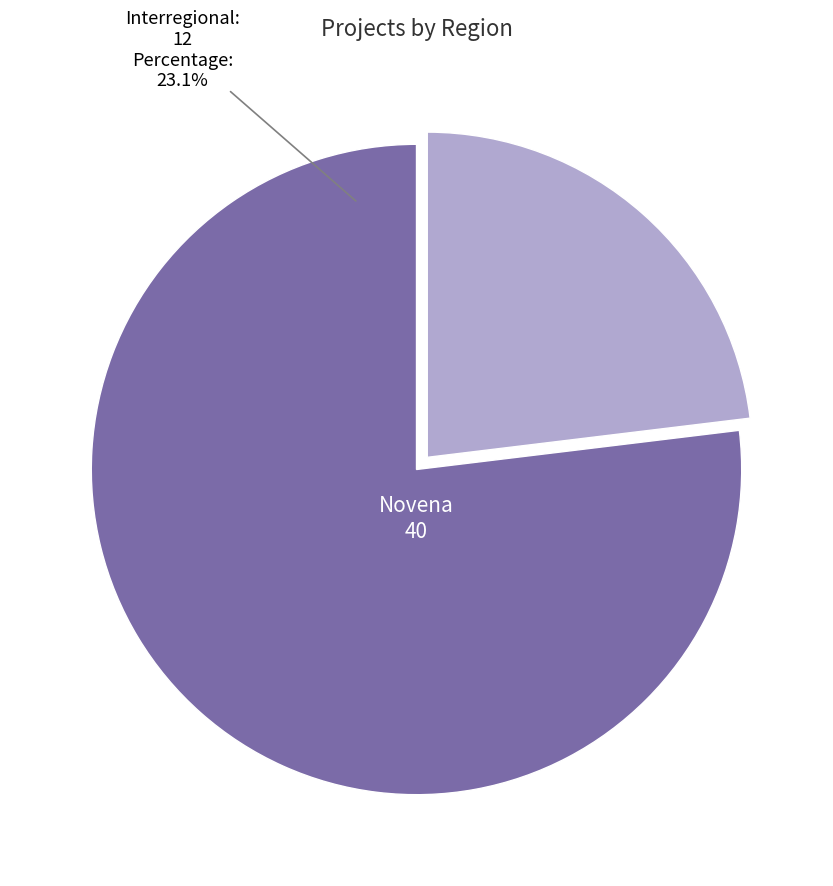

How many segments does this pie chart have?

2